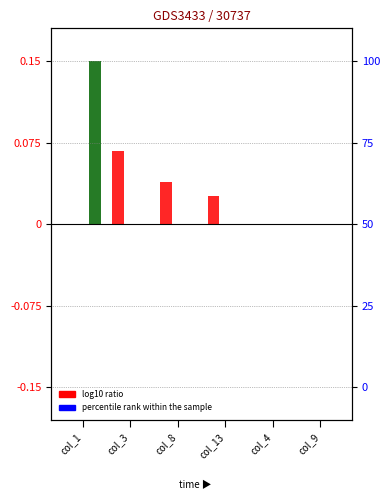

How many values in the Owned Batteries series exceed 0?

1